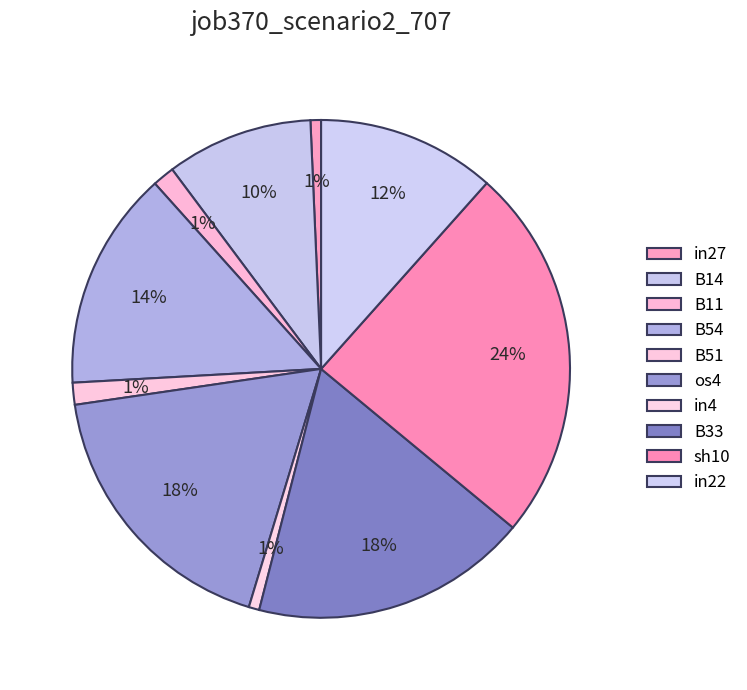

What is the largest slice in the pie chart?

sh10